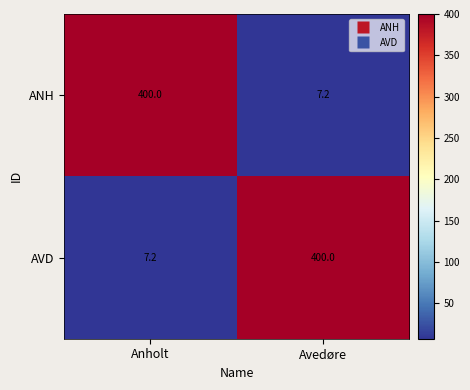

What is the sum of all AVD values?

407.2